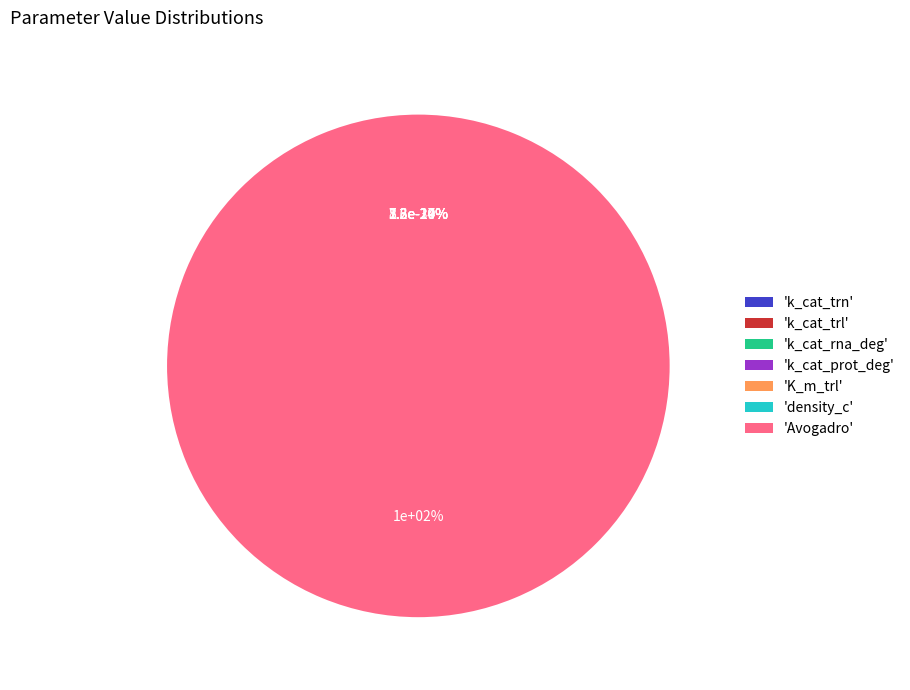

Rank the categories by value from lowest to highest.

K_m_trl, k_cat_trn, k_cat_trl, k_cat_prot_deg, density_c, k_cat_rna_deg, Avogadro